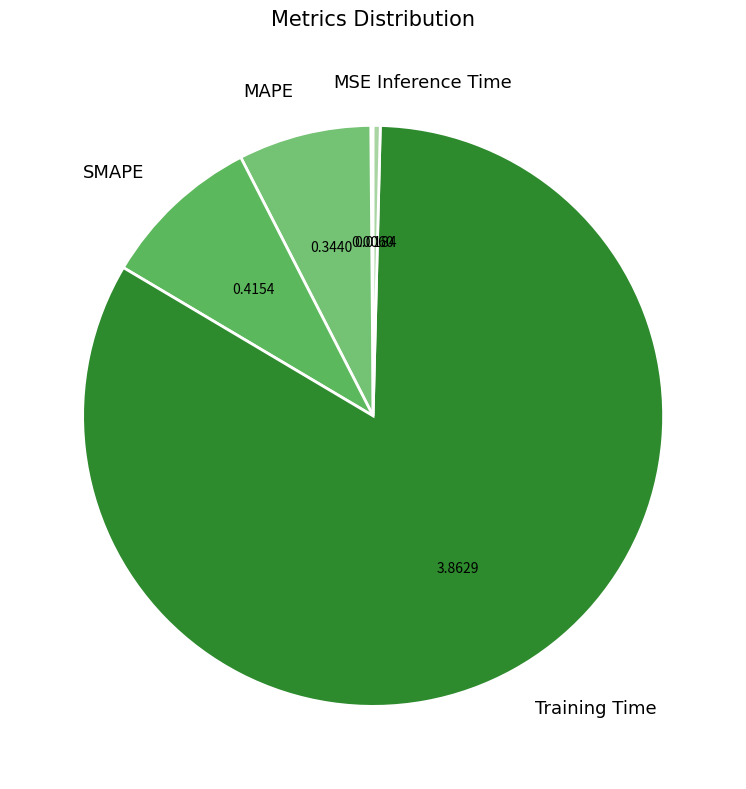

The Training Time slice represents 83% of the pie. True or false?

True